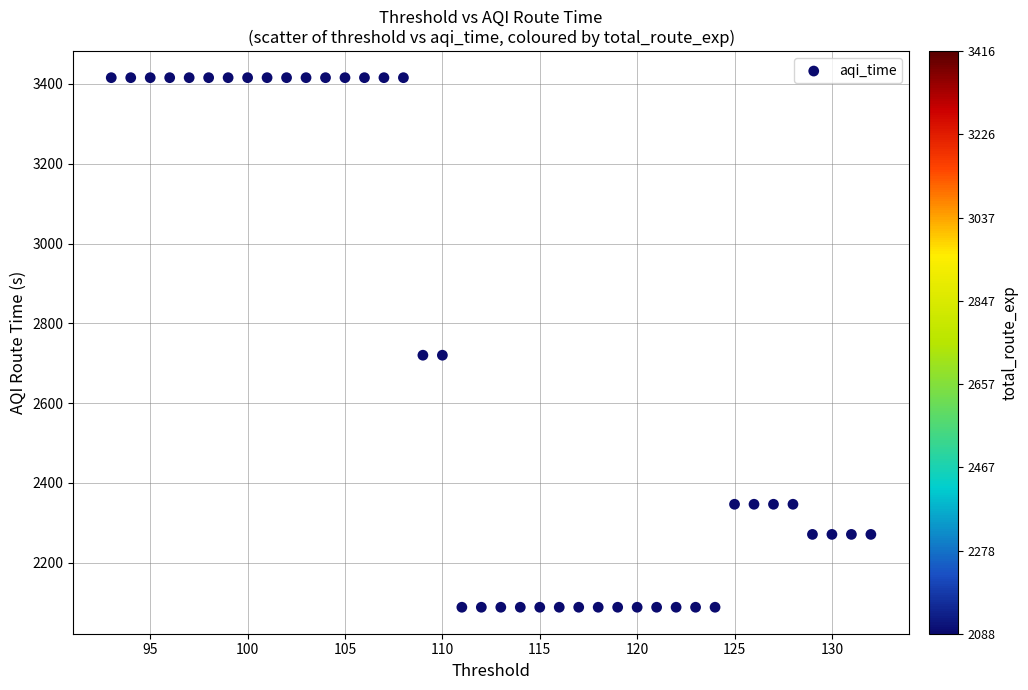

What is the range of Y values (max minus min)?

1327.3